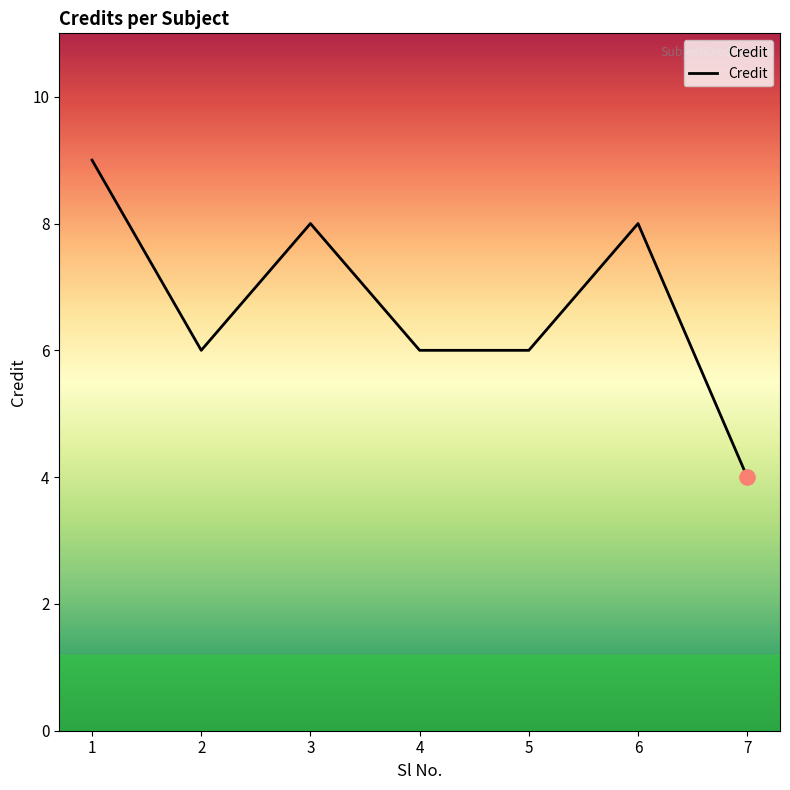

Which has a higher value, 1 or 4?

1